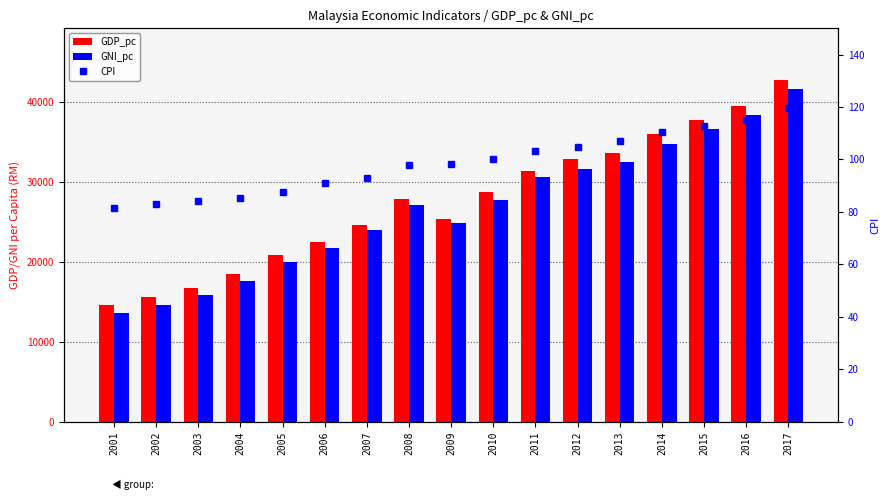

Which series has the largest total across all categories?

GDP_pc